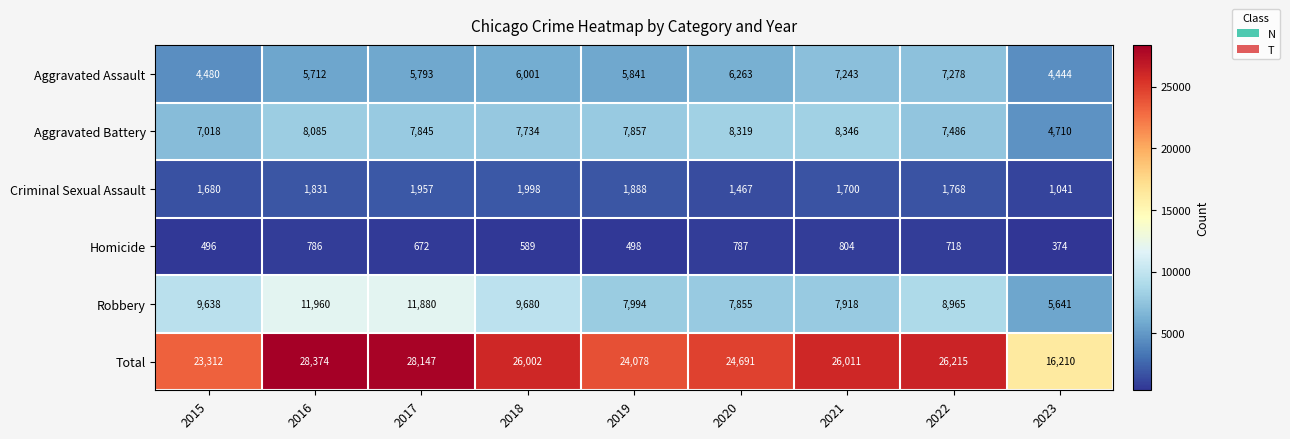

At which category is the sum across all series the highest?

2016